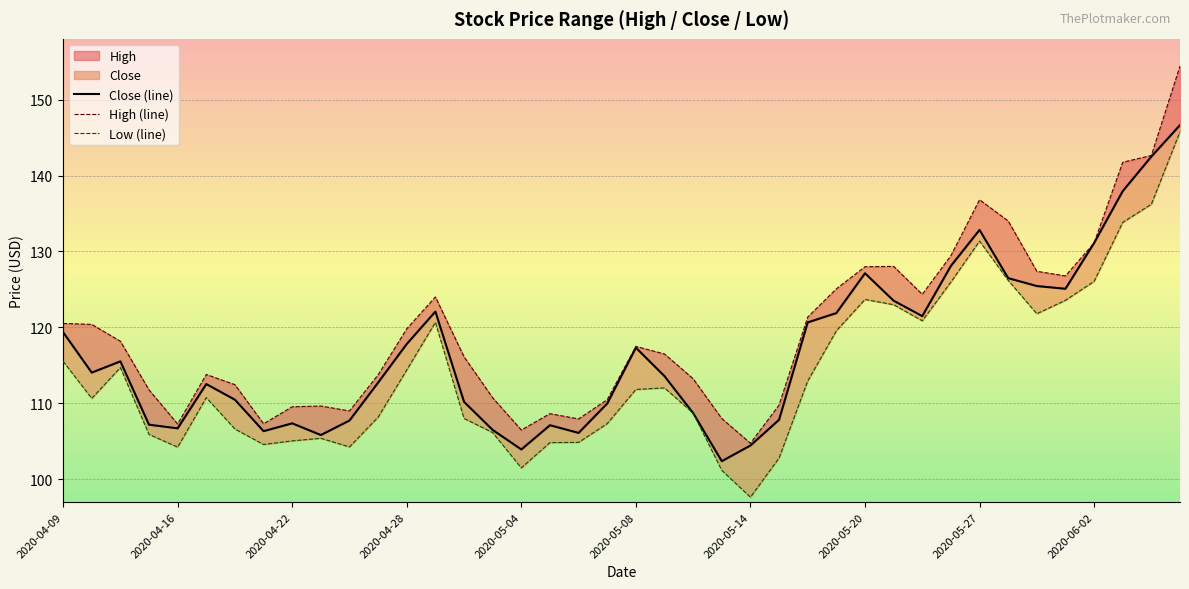

True or false: Low (line) has more than 2 points higher than both neighbors.

True